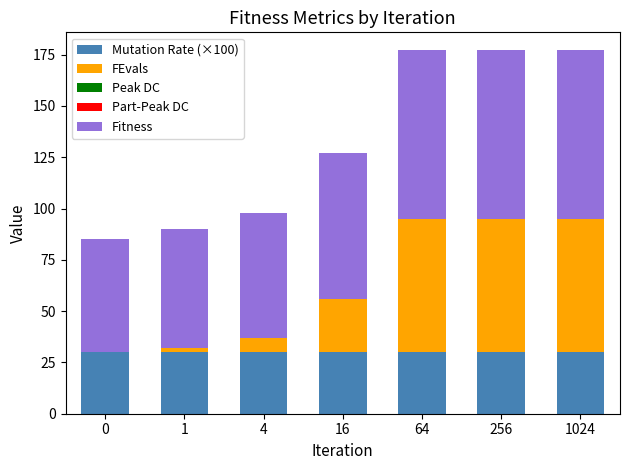

What value does the Mutation Rate (×100) series have at 1024?

30